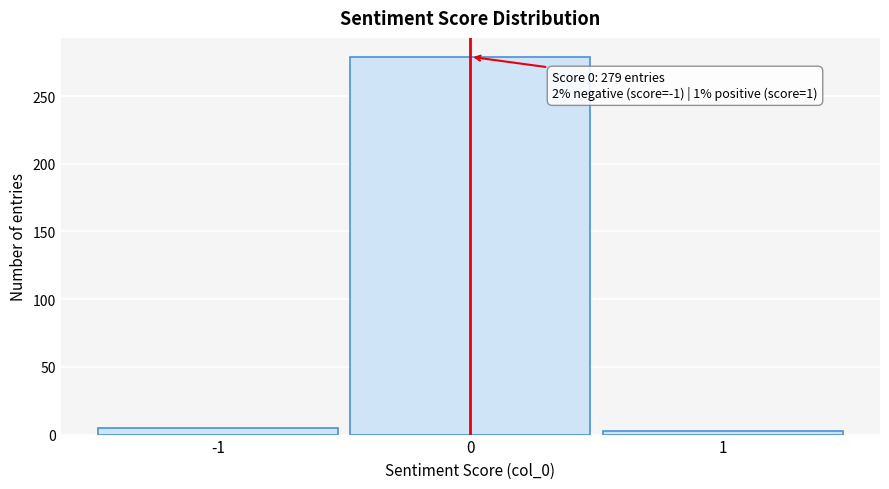

Reading right to left, transcribe all the data shown in this chart.

3	279	5